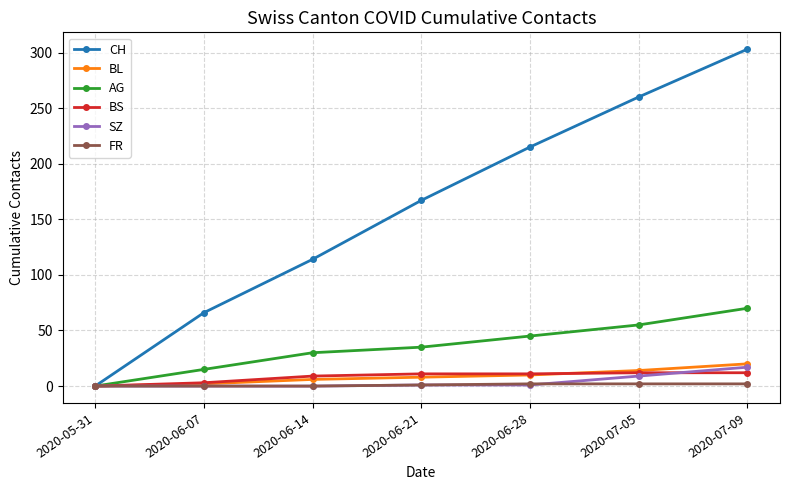

How many positive values does the BS series have?

6